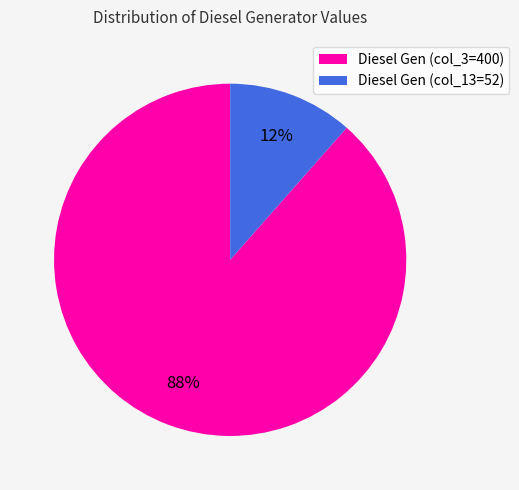

Is there a majority slice in this chart?

Yes